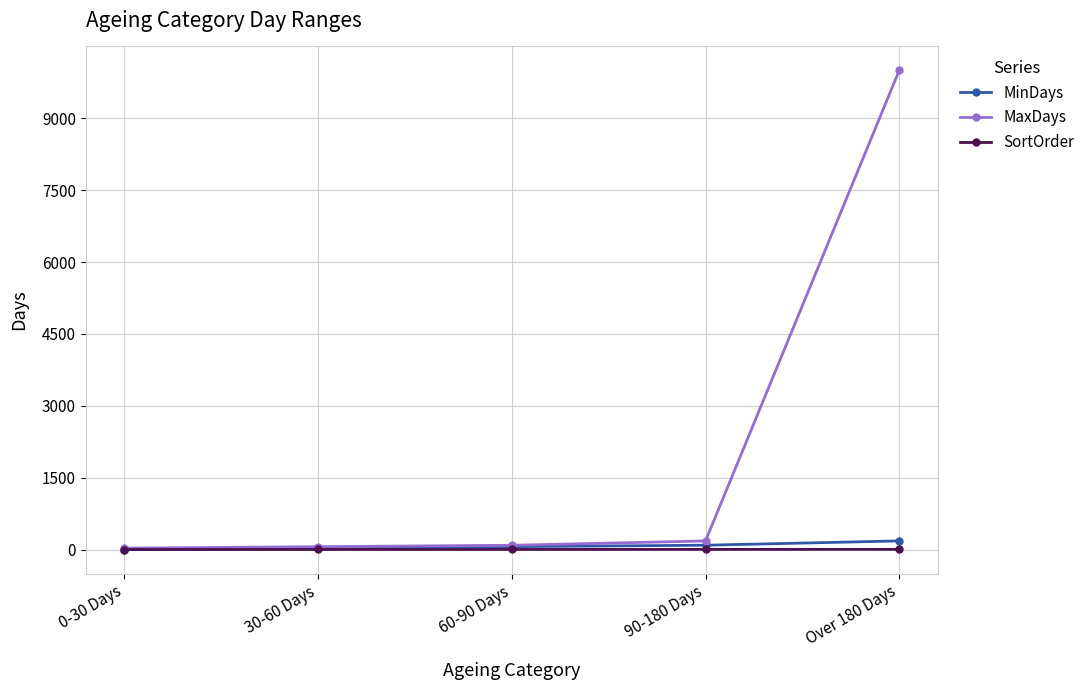

Which label corresponds to the largest value in the chart?

Over 180 Days